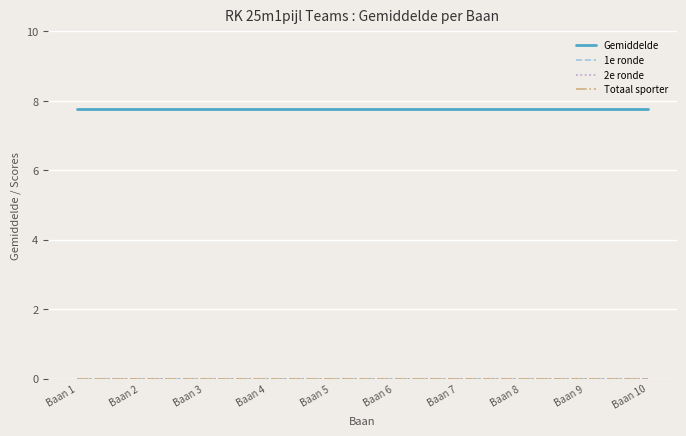

List the labels in order of 1e ronde value, smallest first.

Baan 1, Baan 2, Baan 3, Baan 4, Baan 5, Baan 6, Baan 7, Baan 8, Baan 9, Baan 10